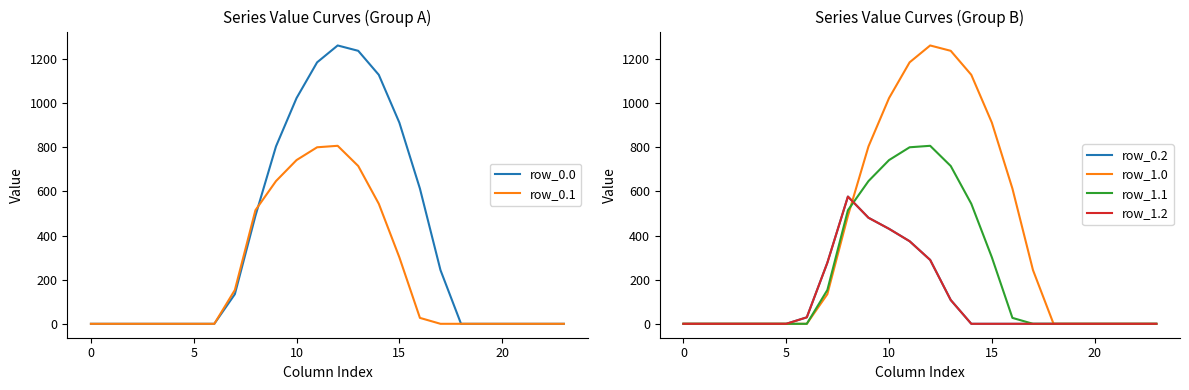

List the series in order of their peak value, highest first.

row_0.0, row_1.0, row_0.1, row_1.1, row_0.2, row_1.2